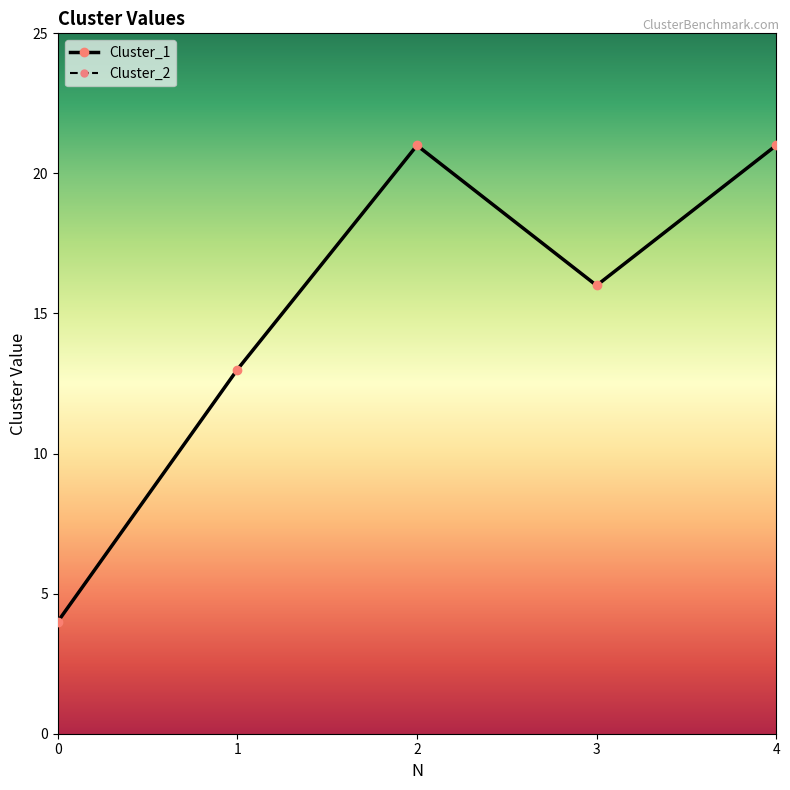

True or false: Cluster_1 has more than 1 points higher than both neighbors.

False